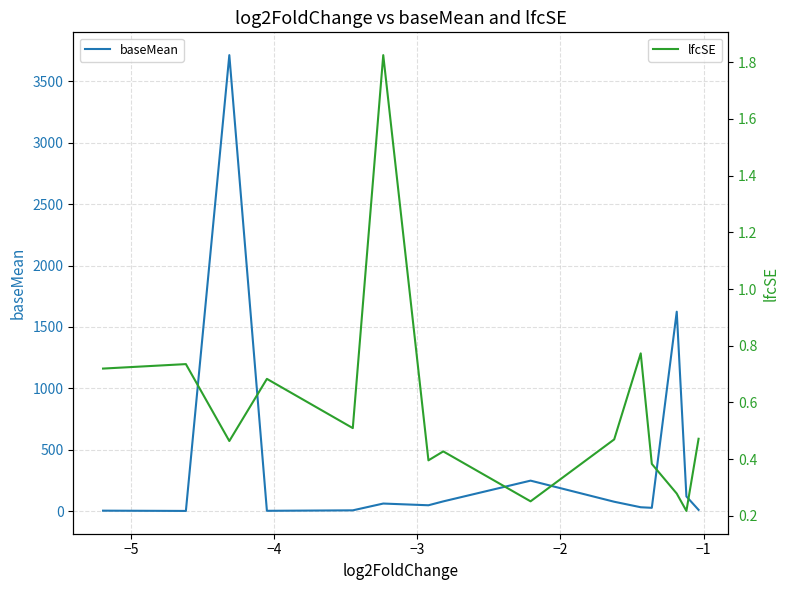

List the series in order of their overall mean, lowest first.

lfcSE, baseMean